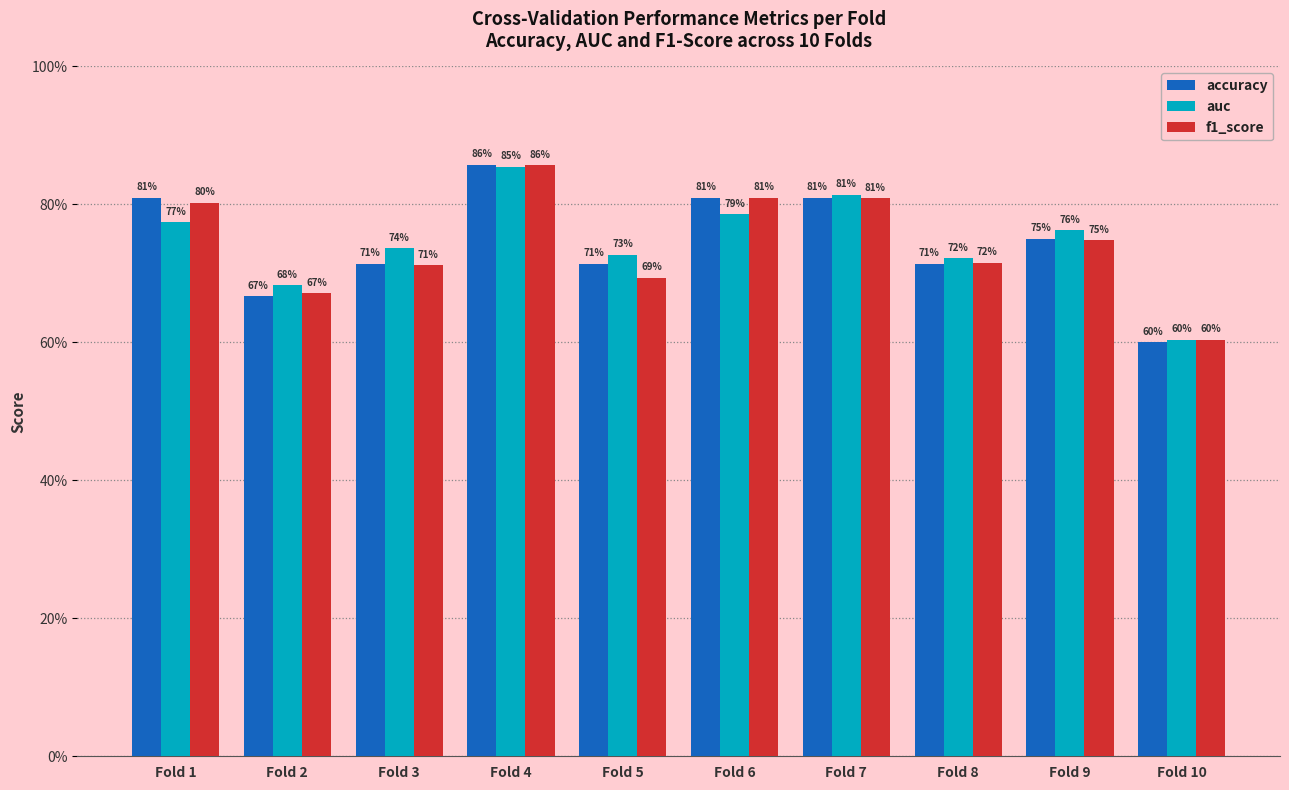

Read the auc value at Fold 10.

0.6